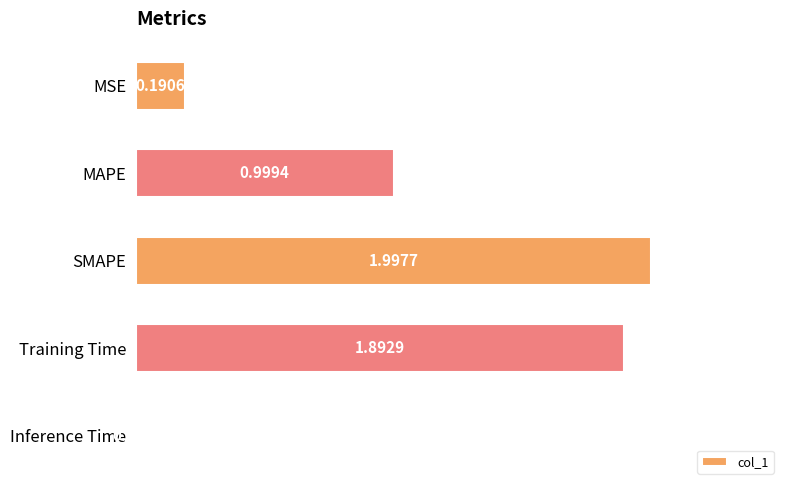

Rank the categories by value from highest to lowest.

SMAPE, Training Time, MAPE, MSE, Inference Time